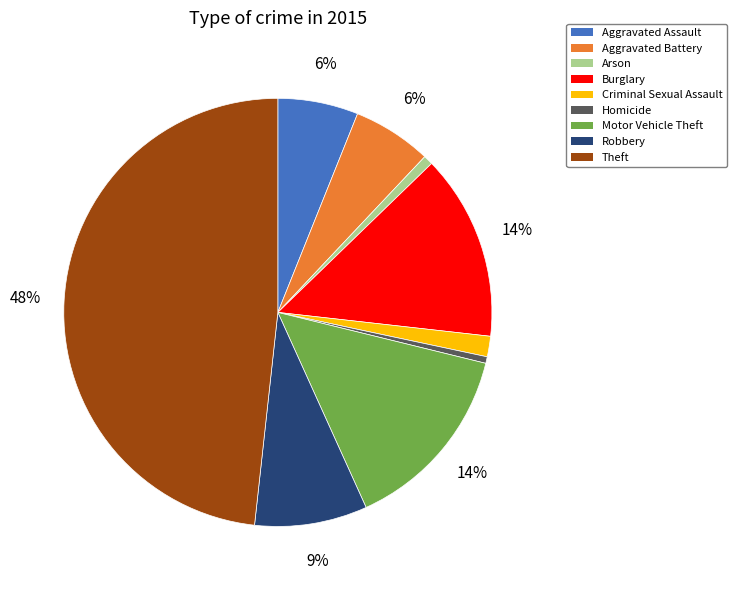

How many slices are in this pie chart?

9